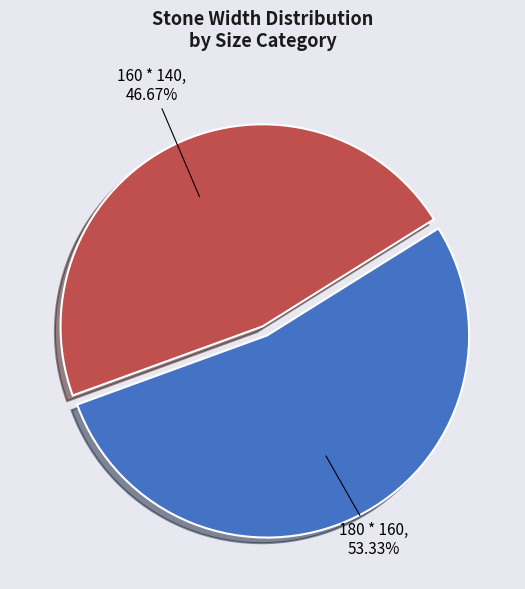

To the nearest percent, what percentage of the pie is 160 * 140?

47%